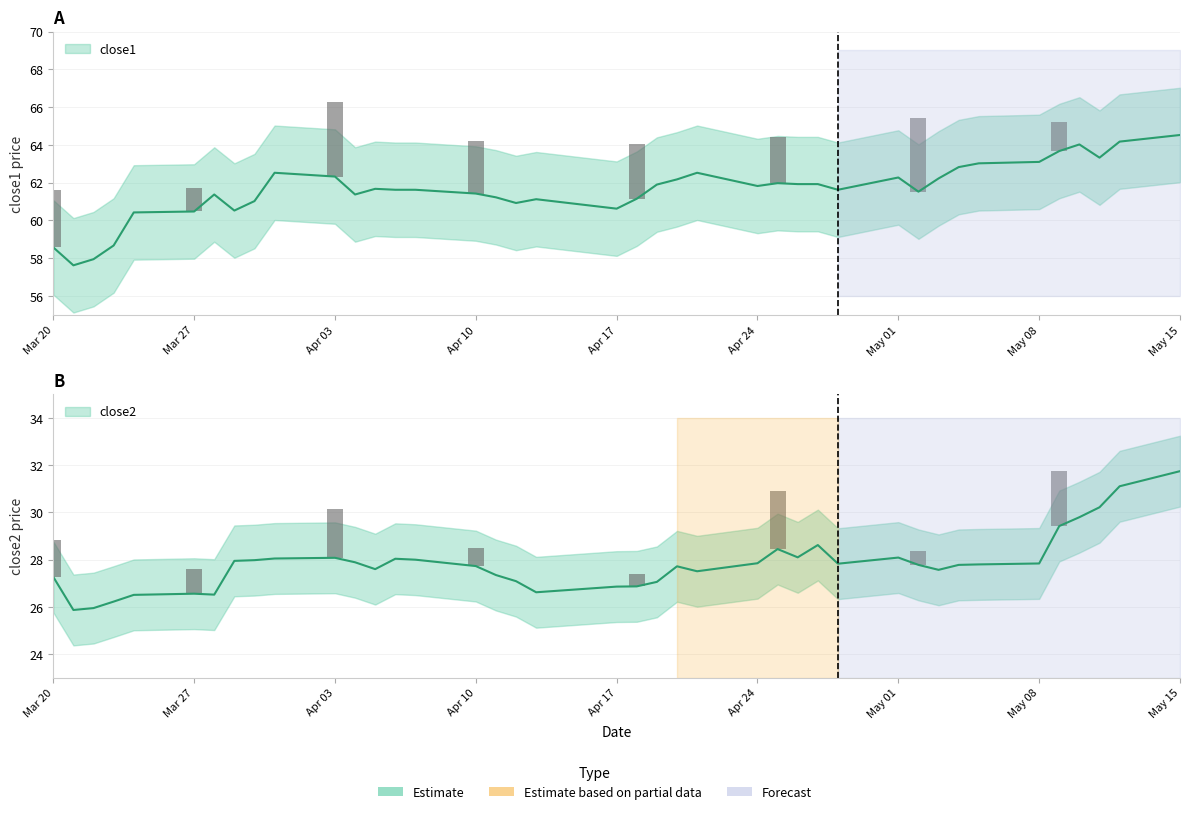

Are the bars grouped side by side (vs. stacked)?

Yes